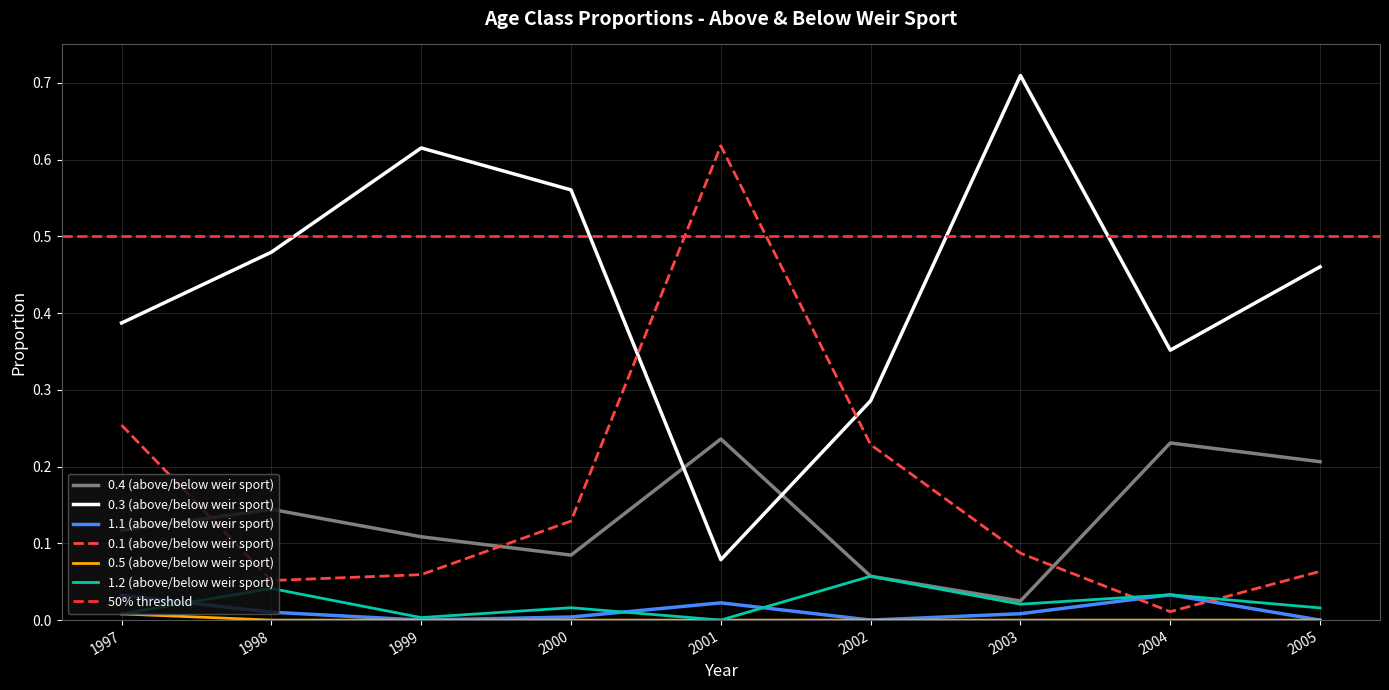

Count the 0.4 (above/below weir sport) values in the range 0 to 1.

9